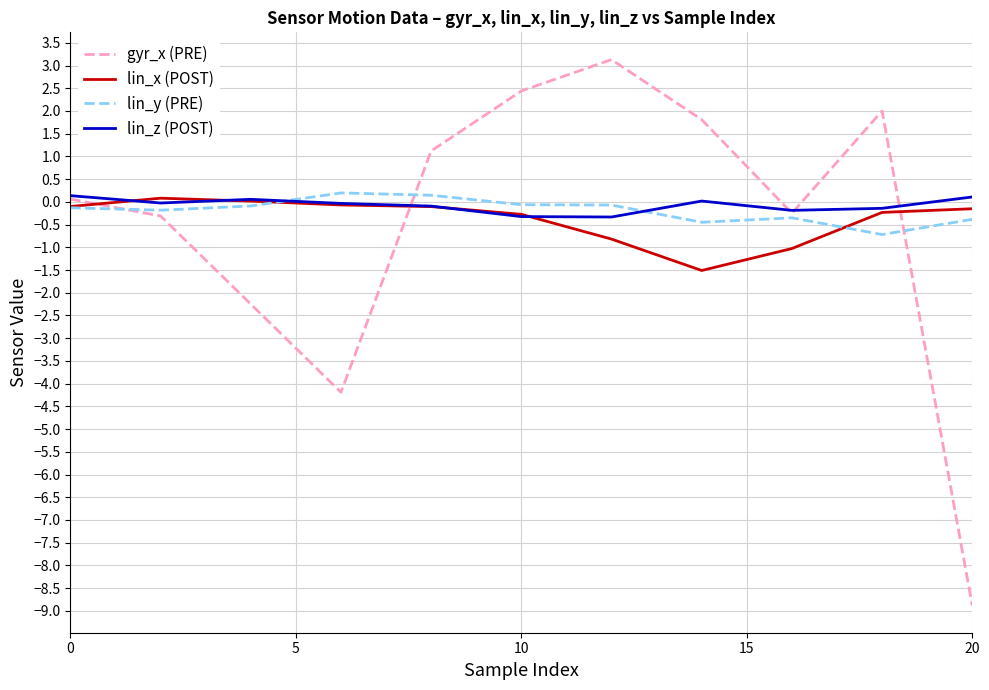

What is the minimum value for lin_z (POST)?

-0.3